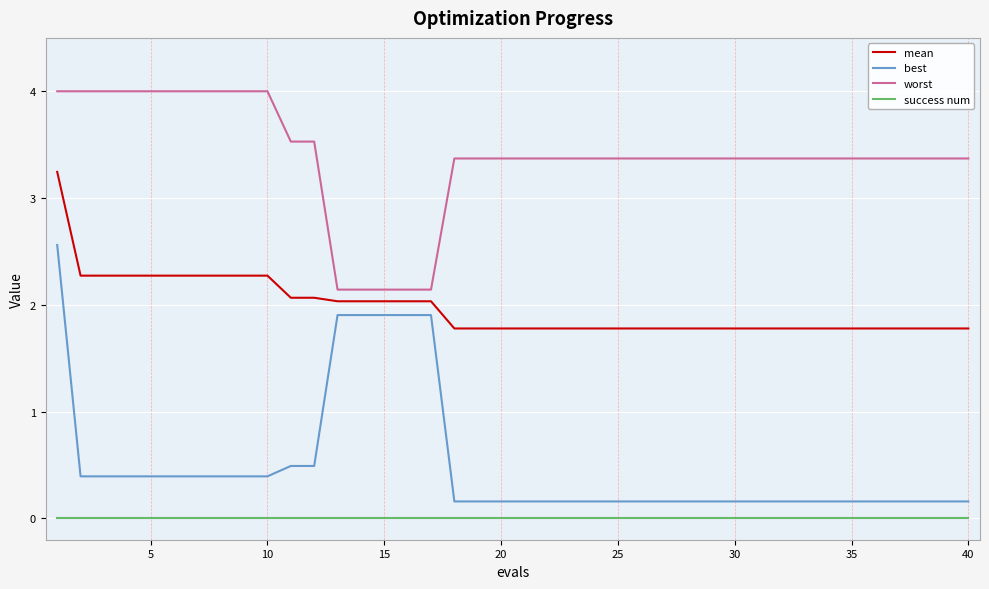

What is the greatest value displayed?

4.0